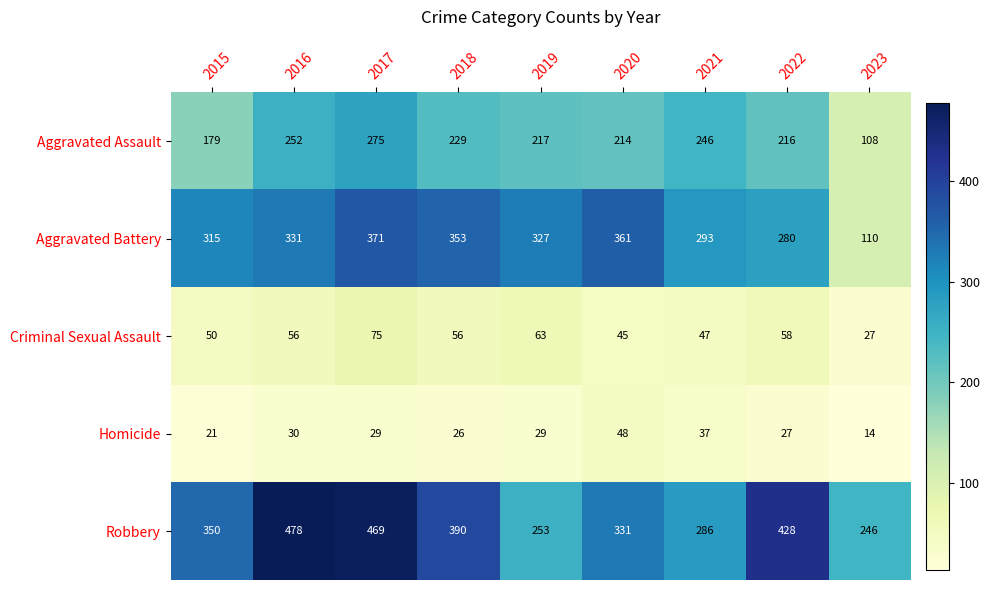

How many data points in Criminal Sexual Assault are less than 56?

4